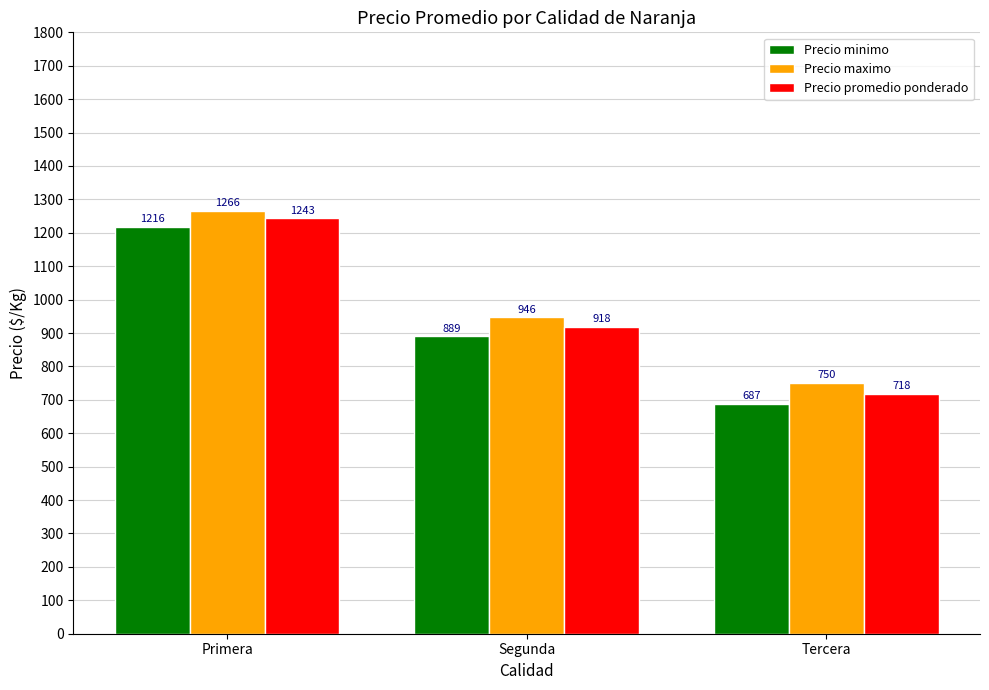

The value of Precio maximo at Segunda is 1234.8. True or false?

False